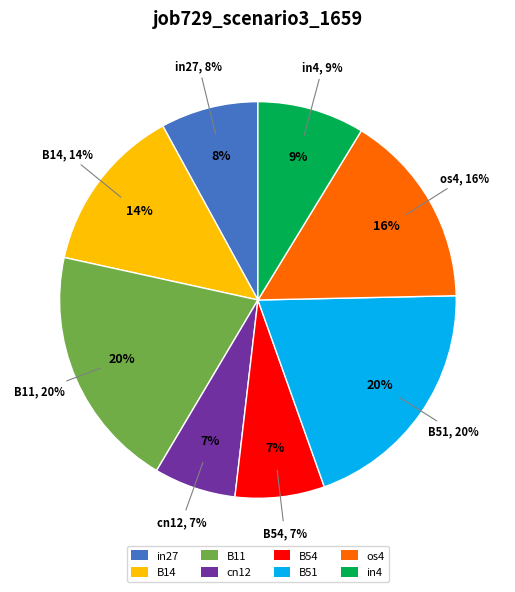

What is the largest slice in the pie chart?

B11